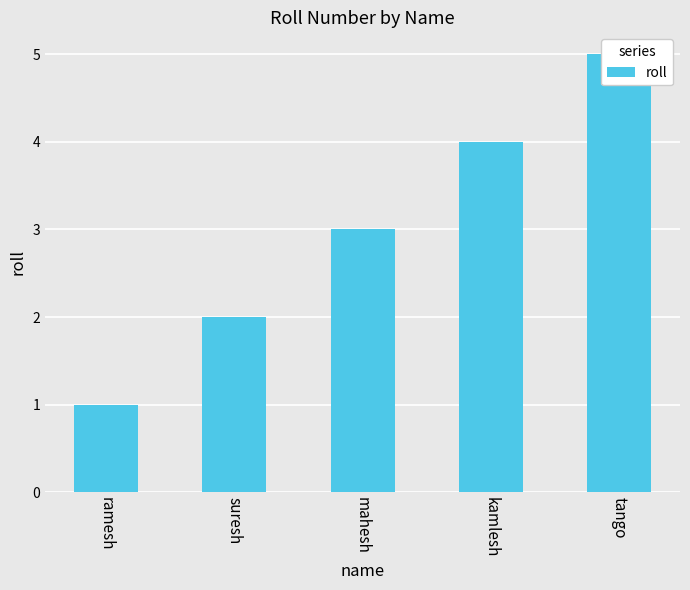

True or false: the data shows 2 at suresh.

True